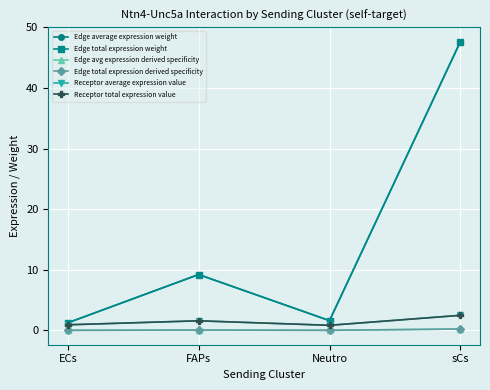

Is the value of Edge average expression weight at Neutro greater than the value of Receptor total expression value at FAPs?

Yes